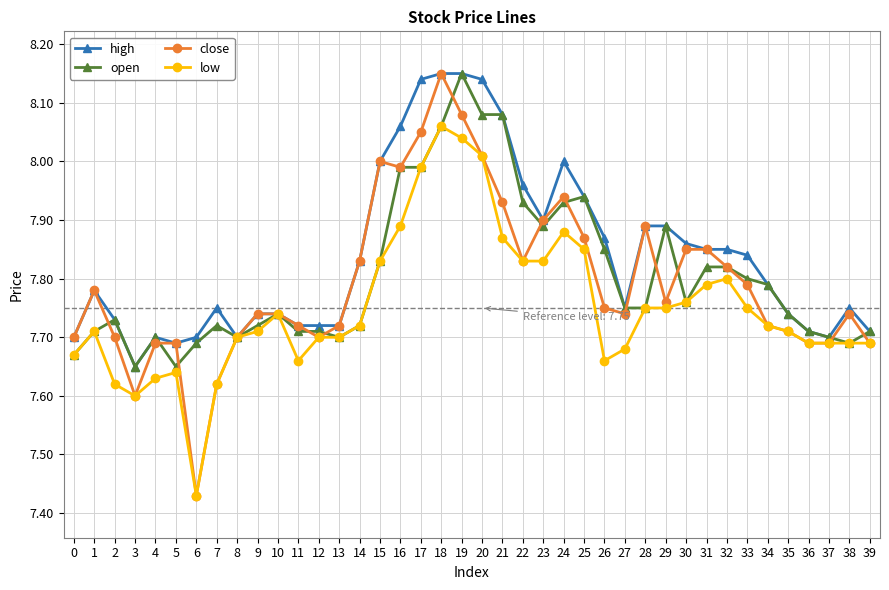

Is it true that low equals 10.9 at 28?

False